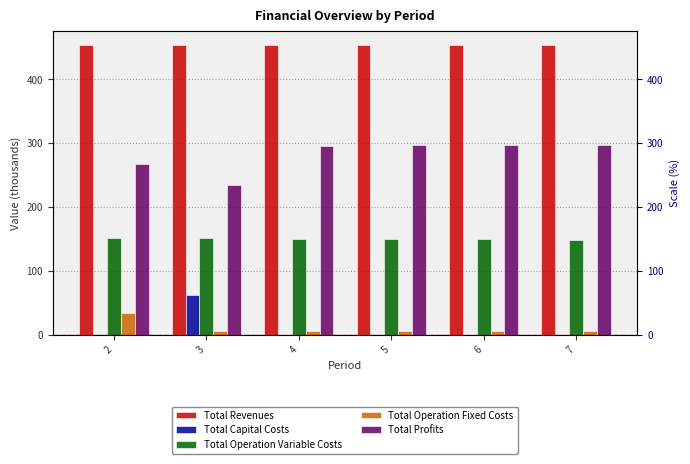

Reading right to left, list all the values displayed in this chart.

Total Revenues: 453.0	453.0	453.0	453.0	453.0	453.1
Total Capital Costs: 0.0	0.0	0.0	0.0	61.6	0.0
Total Operation Variable Costs: 149.0	149.5	150.0	150.4	150.9	151.4
Total Operation Fixed Costs: 6.5	6.5	6.5	6.5	6.5	33.6
Total Profits: 297.5	297.1	296.6	296.1	234.1	268.1